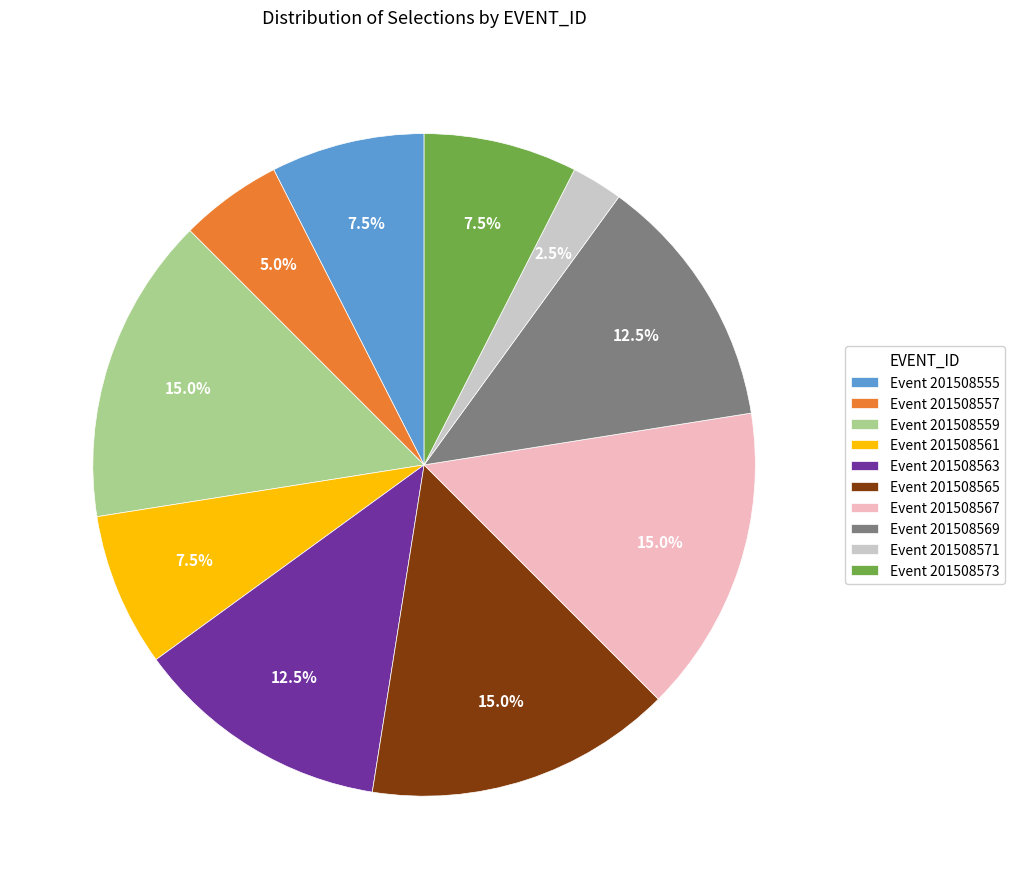

What percentage do Event 201508571 and Event 201508557 together represent?

7.5%